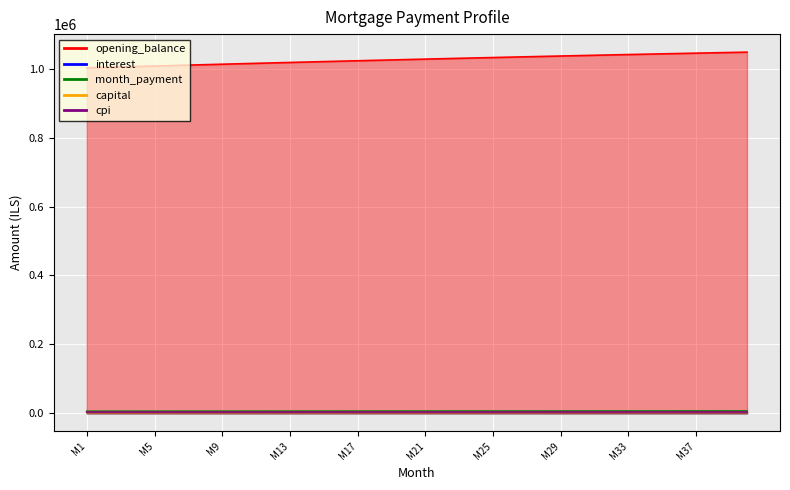

Reading right to left, extract all data points from this chart.

opening_balance: 1048804.1	1047851.7	1046886.0	1045907.3	1044915.7	1043911.3	1042894.2	1041864.8	1040823.0	1039769.0	1038703.0	1037625.1	1036535.5	1035434.2	1034321.6	1033197.6	1032062.4	1030916.1	1029759.0	1028591.0	1027412.5	1026223.4	1025023.9	1023814.2	1022594.4	1021364.5	1020124.8	1018875.4	1017616.3	1016347.8	1015069.9	1013782.7	1012486.4	1011181.1	1009866.9	1008543.9	1007212.3	1005872.2	1004523.6	1003166.7
interest: 3933.0	3929.4	3925.8	3922.2	3918.4	3914.7	3910.8	3907.0	3903.1	3899.1	3895.1	3891.1	3887.0	3882.9	3878.7	3874.5	3870.2	3865.9	3861.6	3857.2	3852.8	3848.3	3843.8	3839.3	3834.7	3830.1	3825.5	3820.8	3816.1	3811.3	3806.5	3801.7	3796.8	3791.9	3787.0	3782.0	3777.1	3772.0	3767.0	3761.9
month_payment: 6307.6	6287.7	6267.9	6248.1	6228.4	6208.7	6189.1	6169.6	6150.1	6130.7	6111.3	6092.1	6072.8	6053.6	6034.5	6015.5	5996.5	5977.6	5958.7	5939.9	5921.1	5902.5	5883.8	5865.2	5846.7	5828.3	5809.9	5791.5	5773.3	5755.0	5736.9	5718.8	5700.7	5682.7	5664.8	5646.9	5629.1	5611.3	5593.6	5575.9
capital: 2374.6	2358.3	2342.1	2325.9	2309.9	2294.1	2278.3	2262.6	2247.0	2231.6	2216.2	2201.0	2185.8	2170.8	2155.8	2141.0	2126.3	2111.6	2097.1	2082.7	2068.3	2054.1	2040.0	2026.0	2012.0	1998.2	1984.4	1970.8	1957.2	1943.7	1930.4	1917.1	1903.9	1890.8	1877.8	1864.8	1852.0	1839.3	1826.6	1814.0
cpi: 3313.7	3310.7	3307.7	3304.7	3301.6	3298.4	3295.3	3292.1	3288.8	3285.5	3282.2	3278.8	3275.4	3272.0	3268.5	3265.0	3261.5	3257.9	3254.3	3250.6	3246.9	3243.2	3239.4	3235.7	3231.8	3228.0	3224.1	3220.2	3216.2	3212.3	3208.3	3204.2	3200.2	3196.1	3192.0	3187.8	3183.6	3179.4	3175.2	3170.9